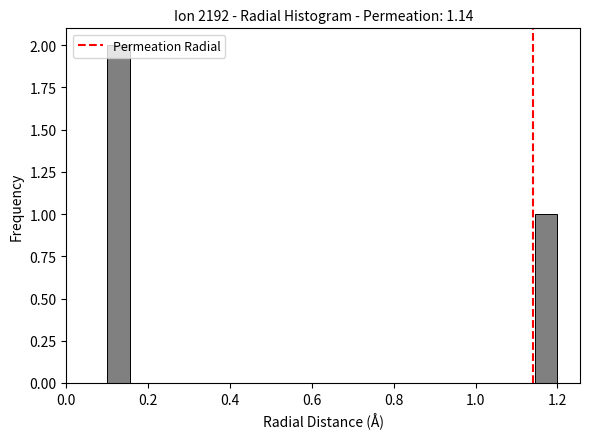

Read against the x-axis, roughly where is the centre of the tallest bar?

0.12